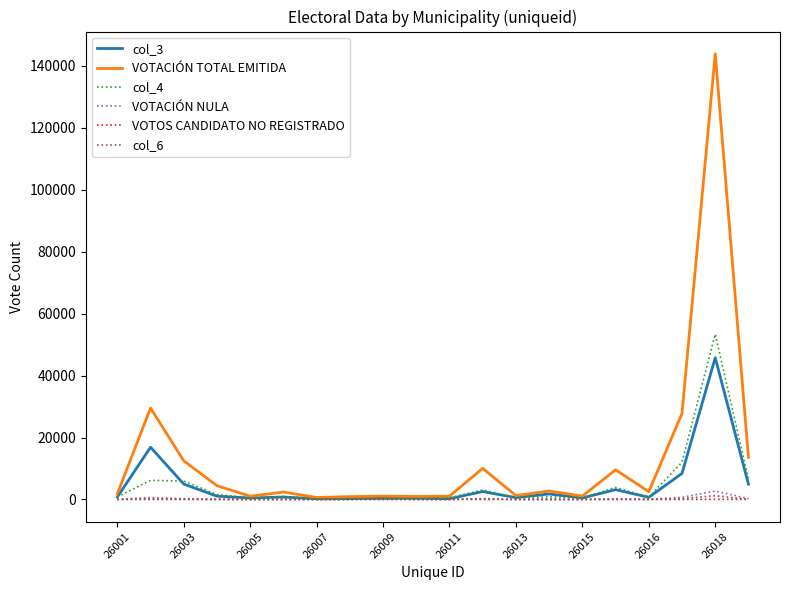

What is the maximum value shown in the chart?

143874